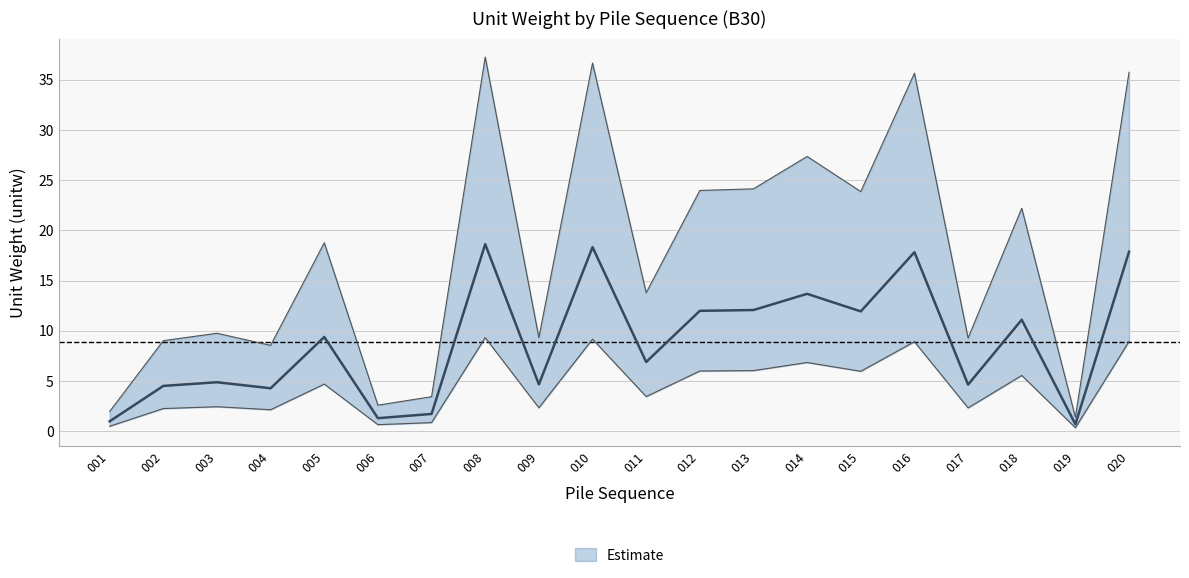

Where is the first local minimum for upper?

004